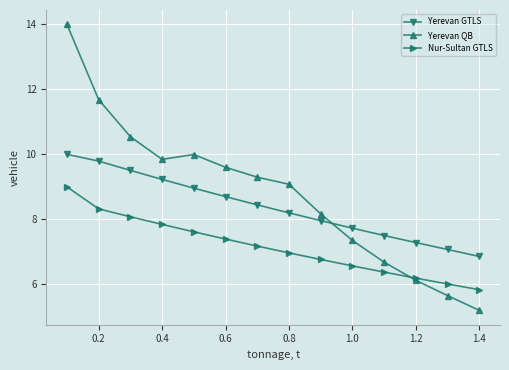

Rank the series by their maximum value, from lowest to highest.

Nur-Sultan GTLS, Yerevan GTLS, Yerevan QB